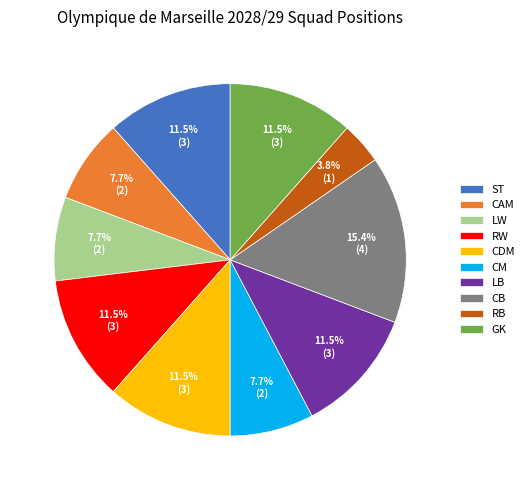

Does LB account for over 50% of the chart?

No